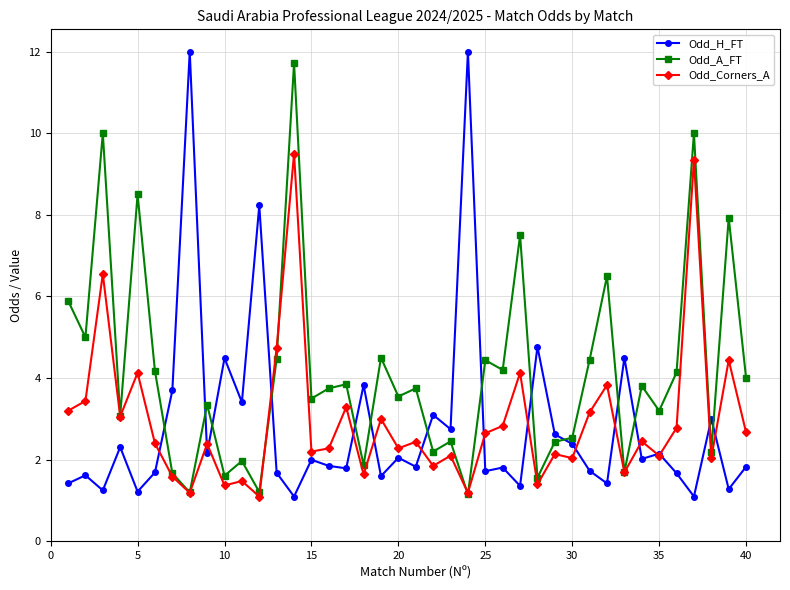

Which series has the largest total across all categories?

Odd_A_FT